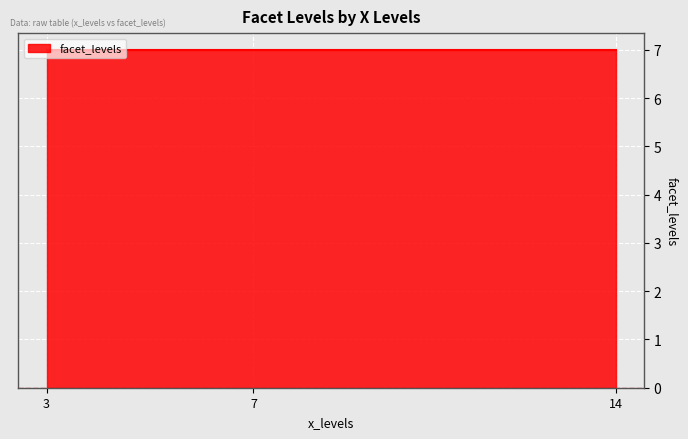

Between 3 and 7, which is larger?

3